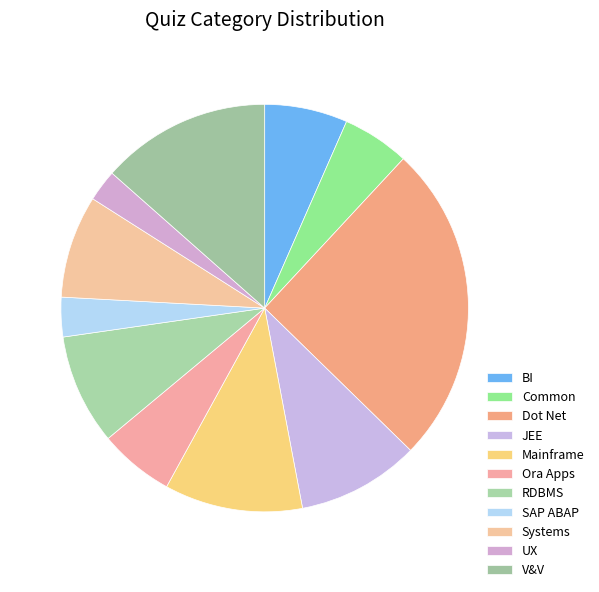

Do BI and Systems together represent more than half of the pie?

No